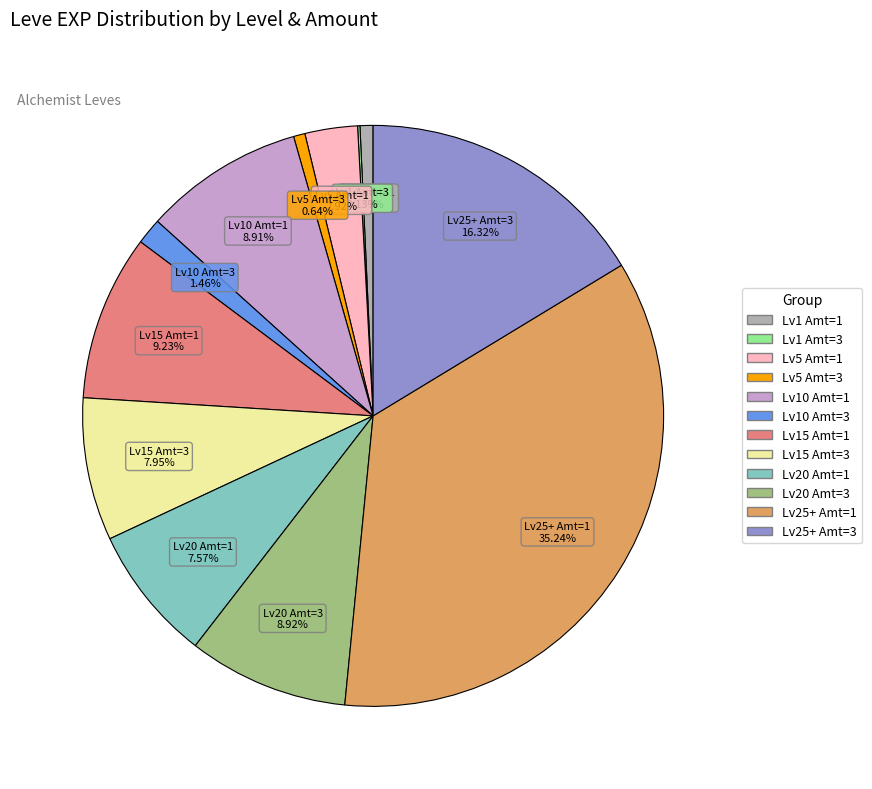

Is there any slice that represents more than half of the pie?

No